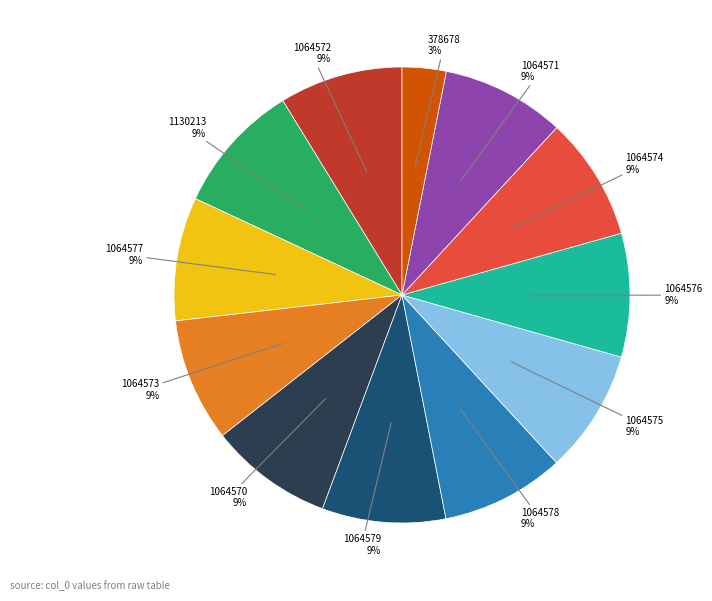

The 378678 slice represents 3% of the pie. True or false?

True